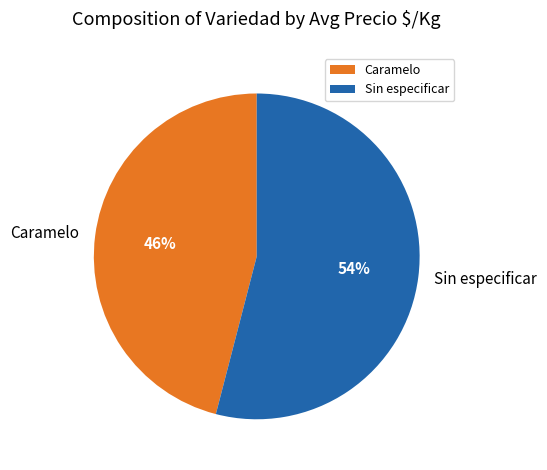

How many slices are in this pie chart?

2